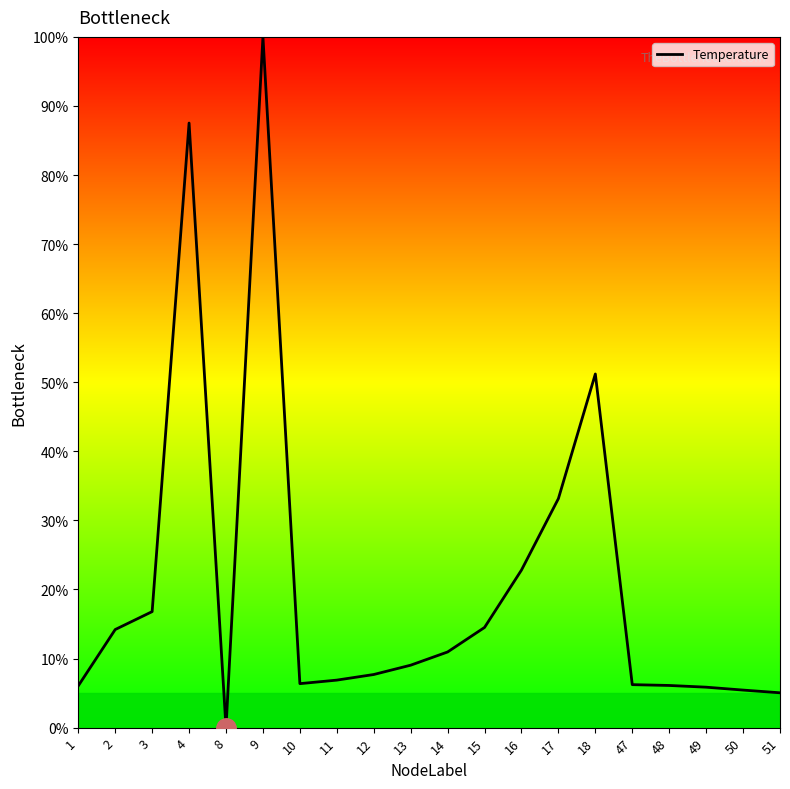

At which label is the value closest to 50?

18